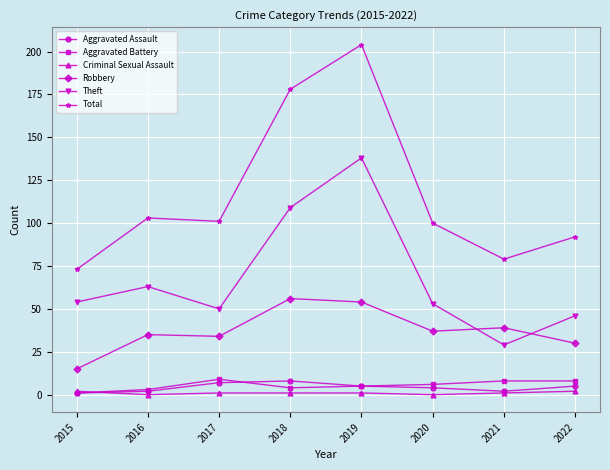

Which series changed the most between 2017 and 2019?

Total